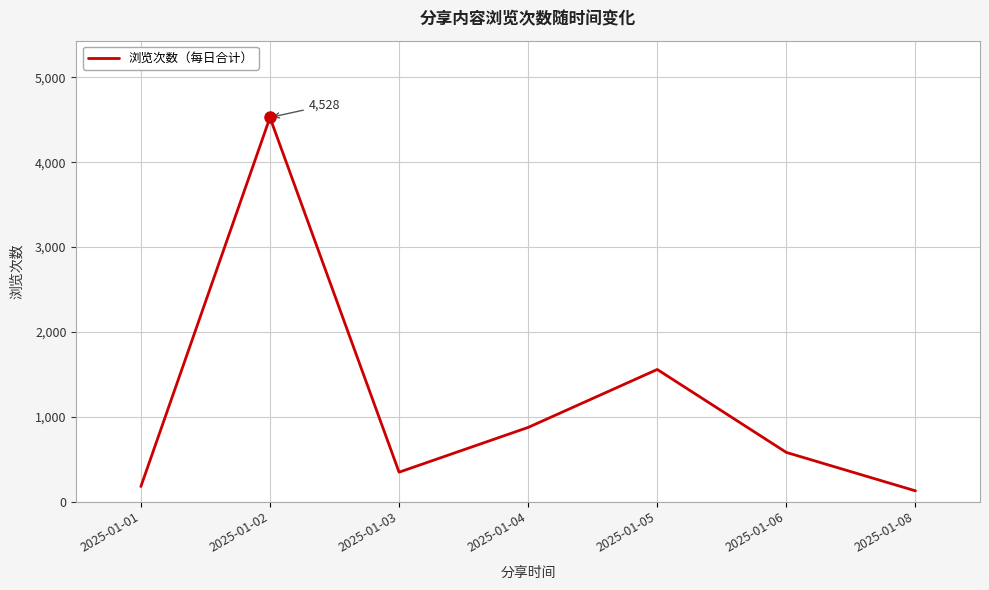

Rank the categories by value from lowest to highest.

2025-01-08, 2025-01-01, 2025-01-03, 2025-01-06, 2025-01-04, 2025-01-05, 2025-01-02